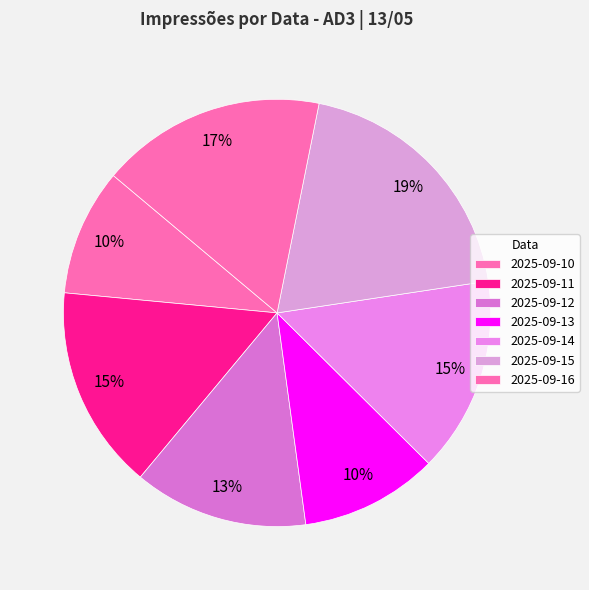

Which slice is the largest?

2025-09-15